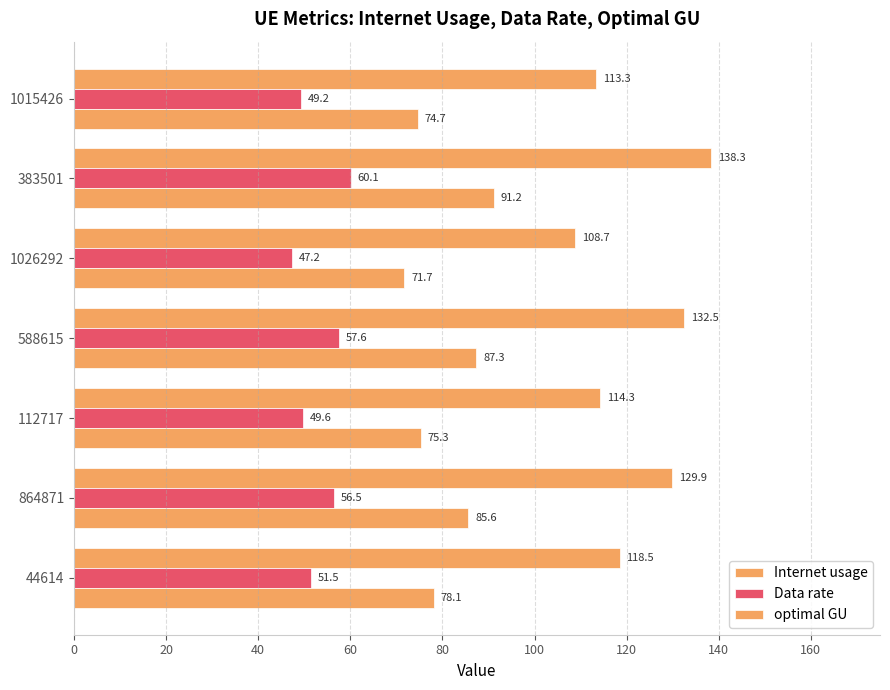

What is the value of the Internet usage bar at the 3rd from the left?

108.7